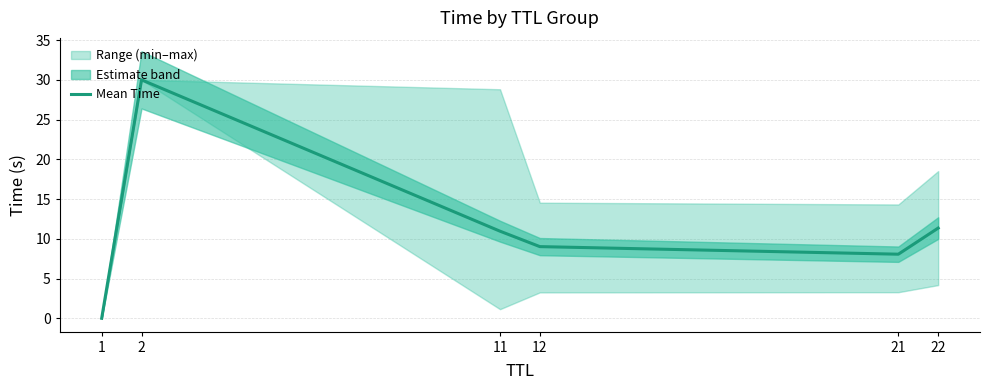

True or false: there are more than 1 points higher than both neighbors.

False